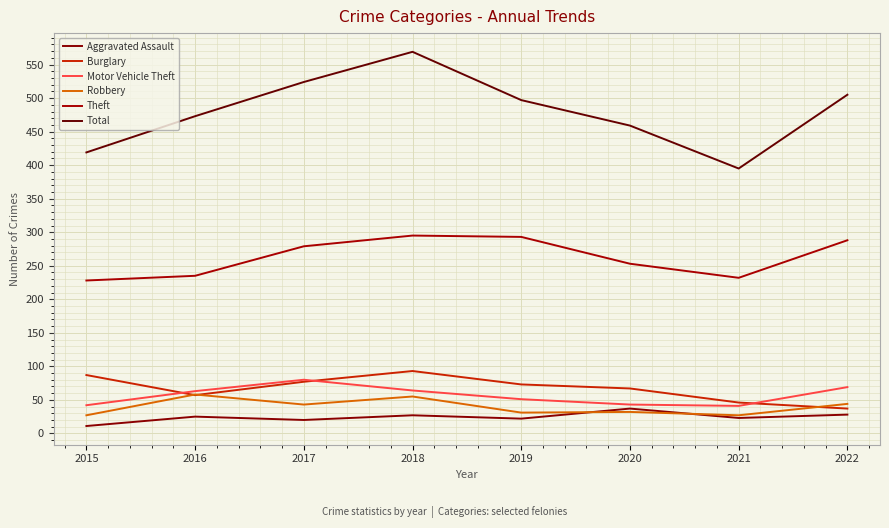

Is this an area chart (filled region under the line)?

No